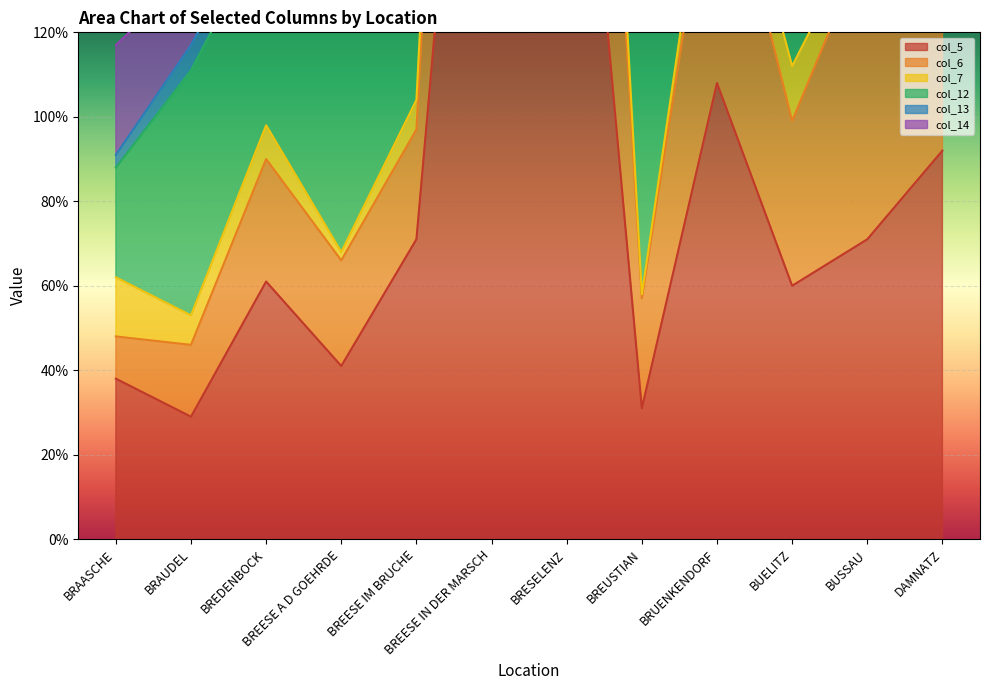

How many times do col_6 and col_12 cross each other?

5